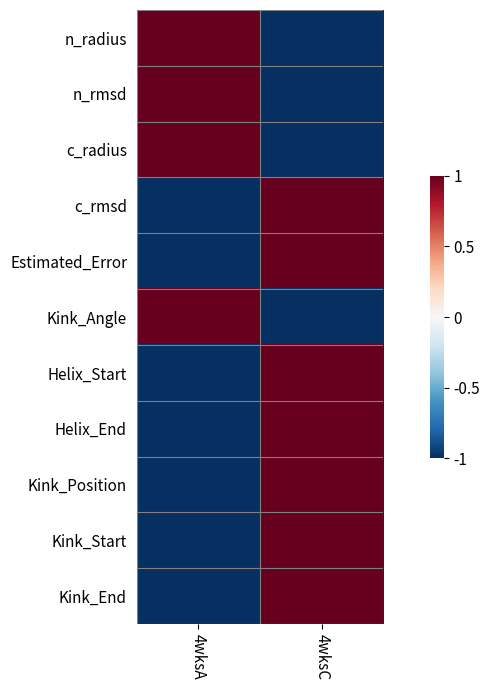

What is the total value across all series at 4wksA?

-3